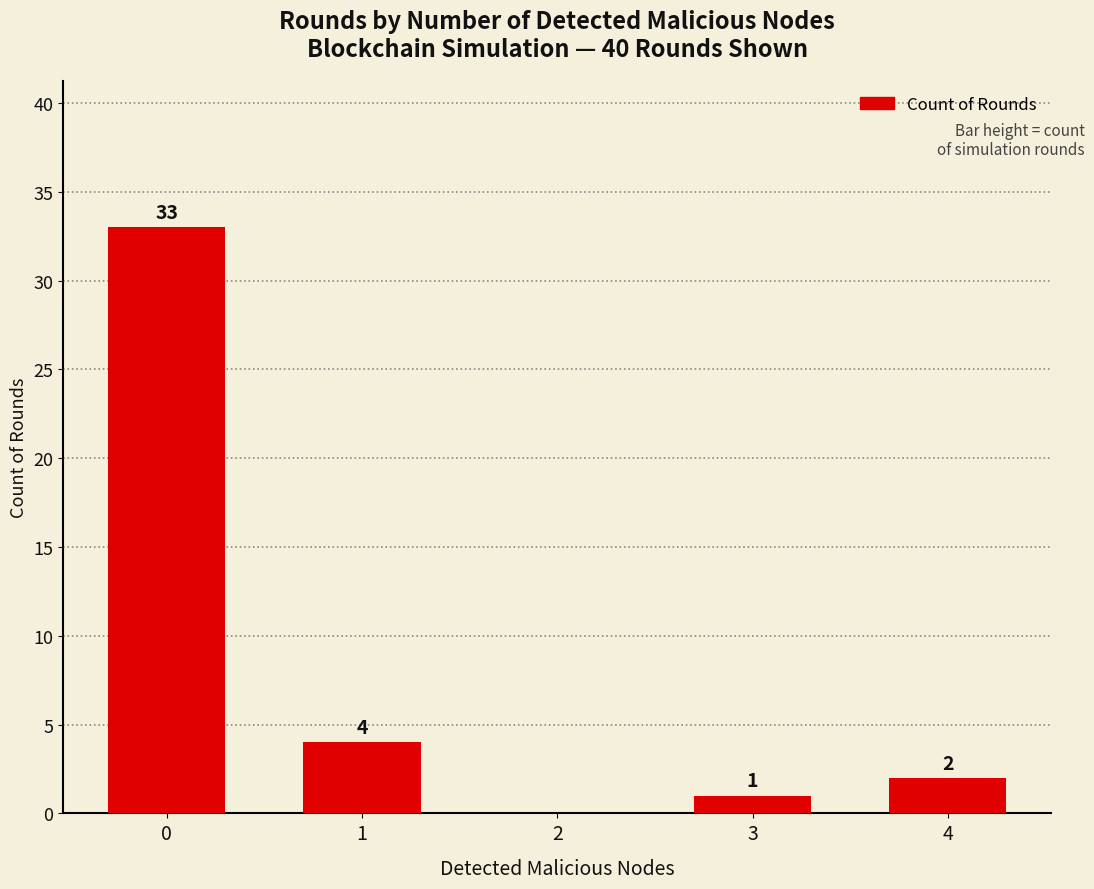

What is the maximum value shown in the chart?

33